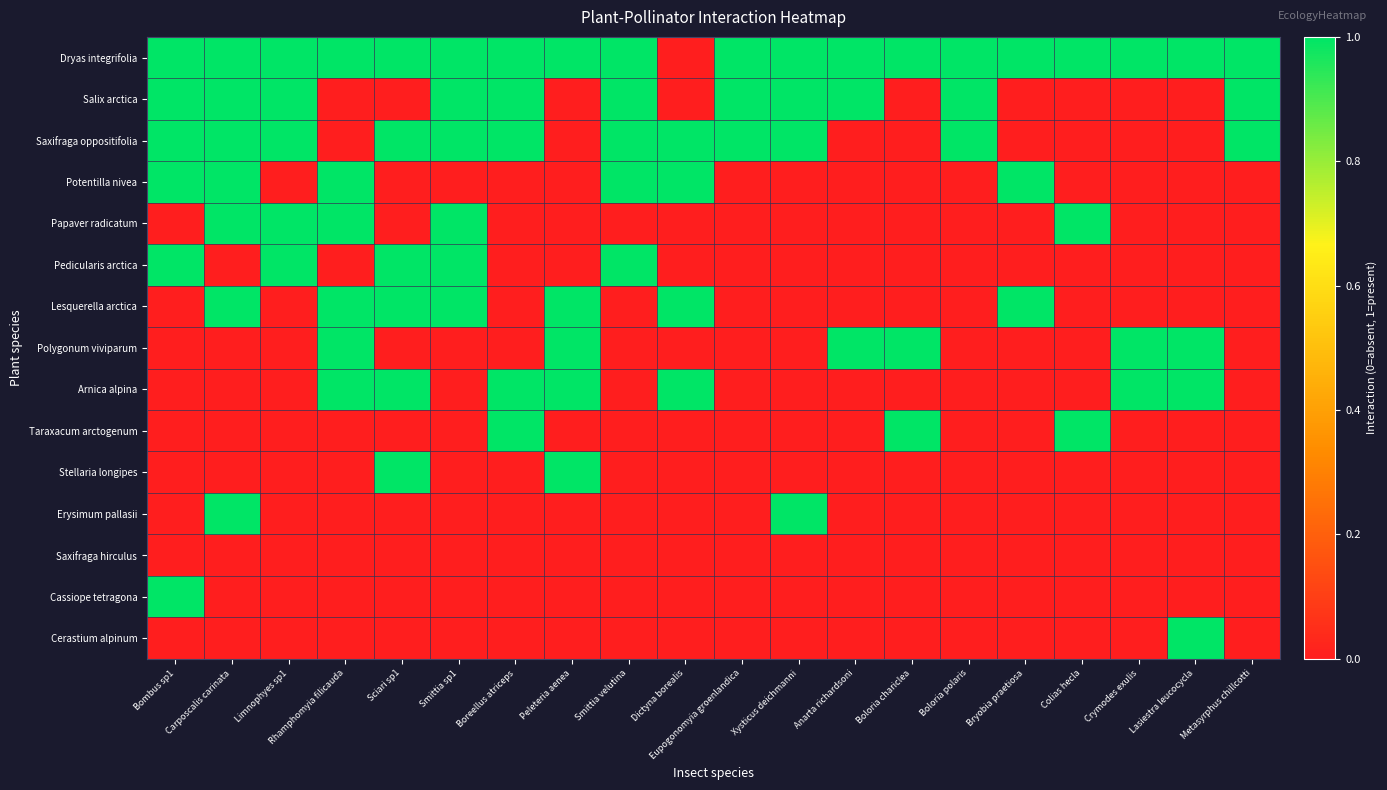

How many data points does each series have?

20